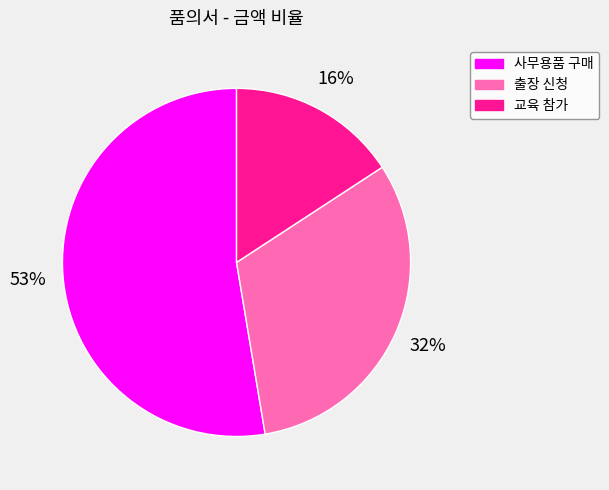

What is the ratio of the value at 출장 신청 to the value at 교육 참가?

2.0